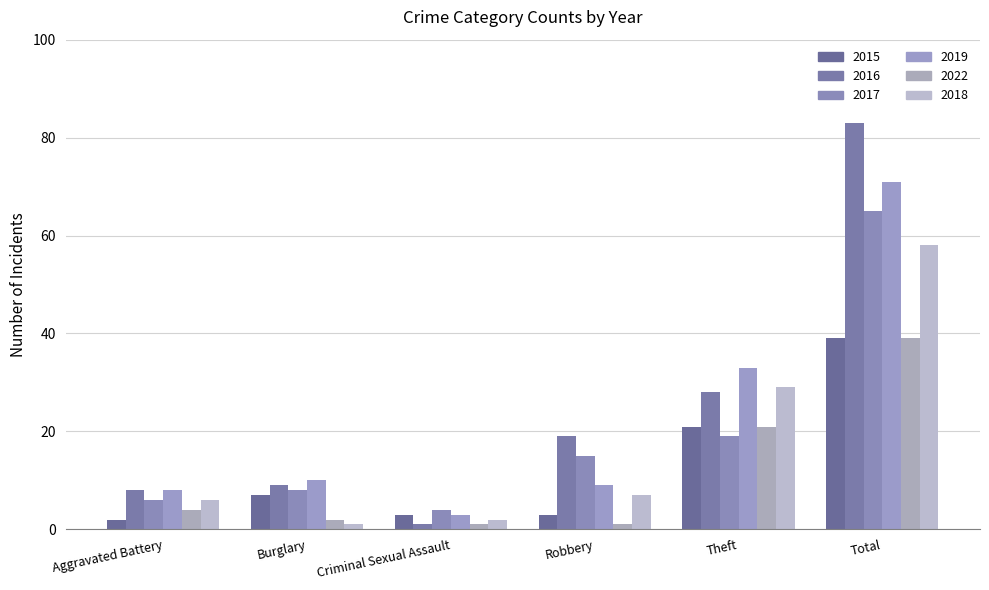

Count the number of categories in the chart.

6